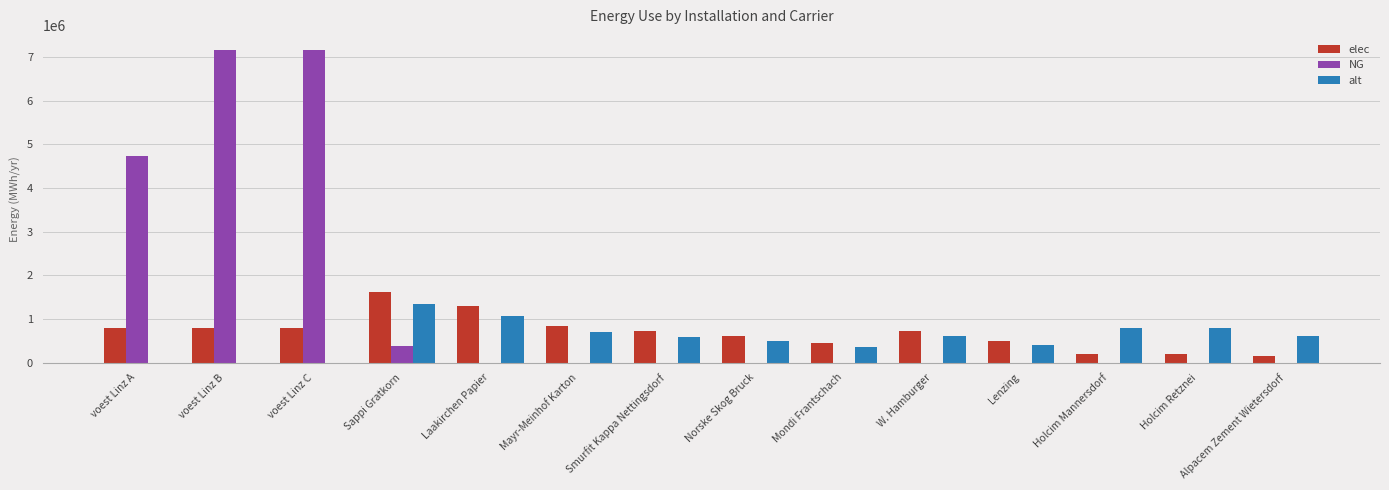

Which series has the largest total across all categories?

NG